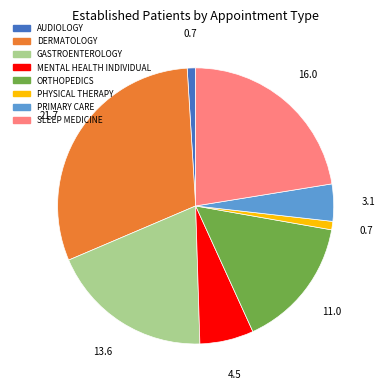

Is it true that PHYSICAL THERAPY is 13% of the pie?

False